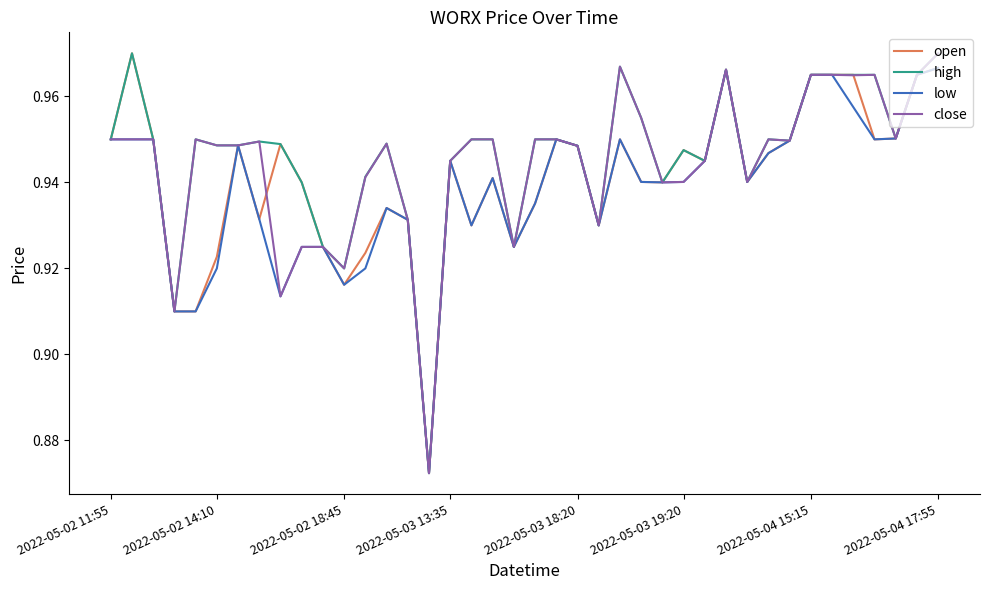

The low series shows 1.7 at 2022-05-02 11:55. True or false?

False